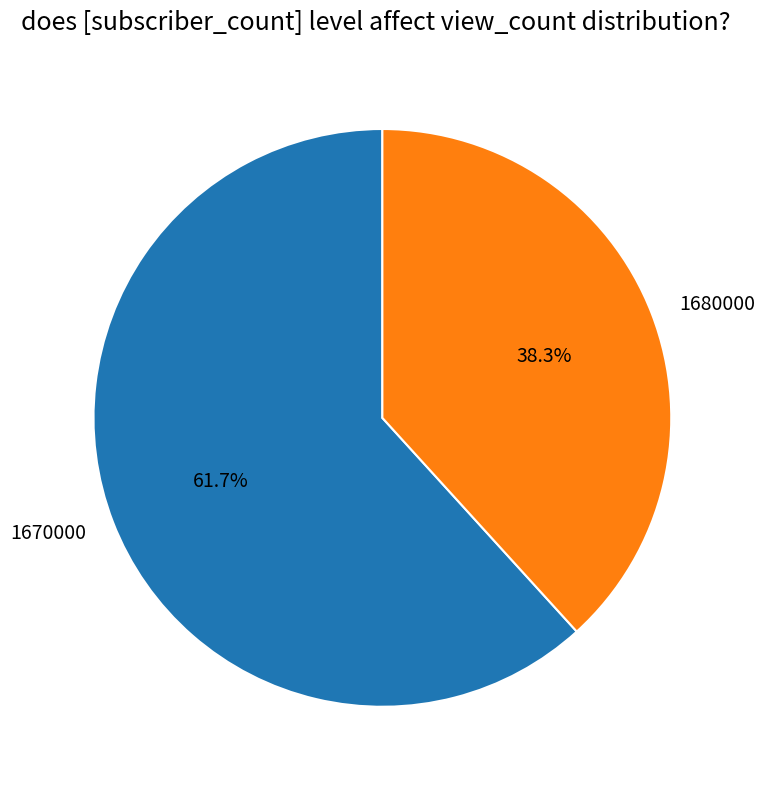

Between 1670000 and 1680000, which is larger?

1670000